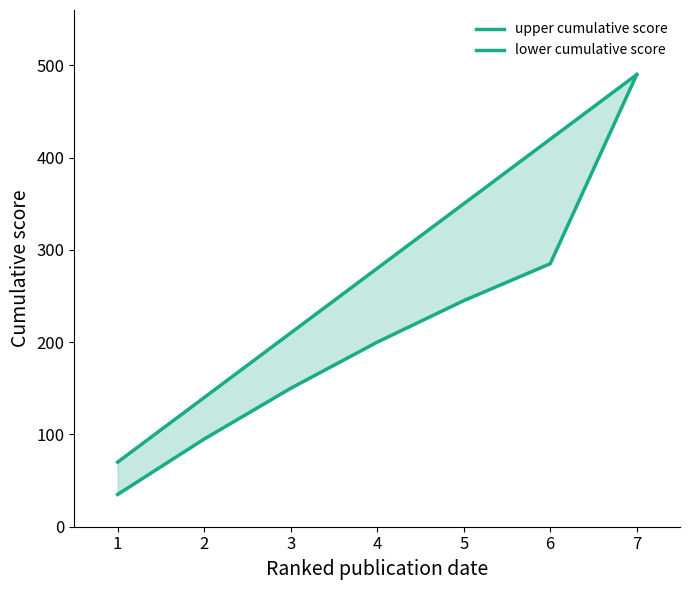

Is this an area chart (filled region under the line)?

No